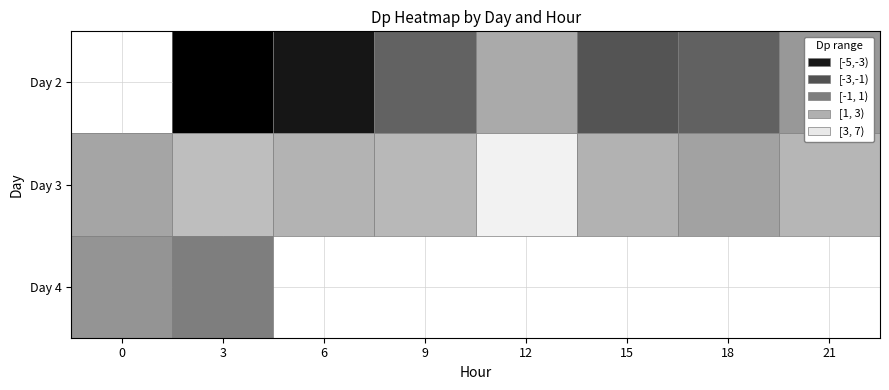

Between 15 and 3, which is larger?

15